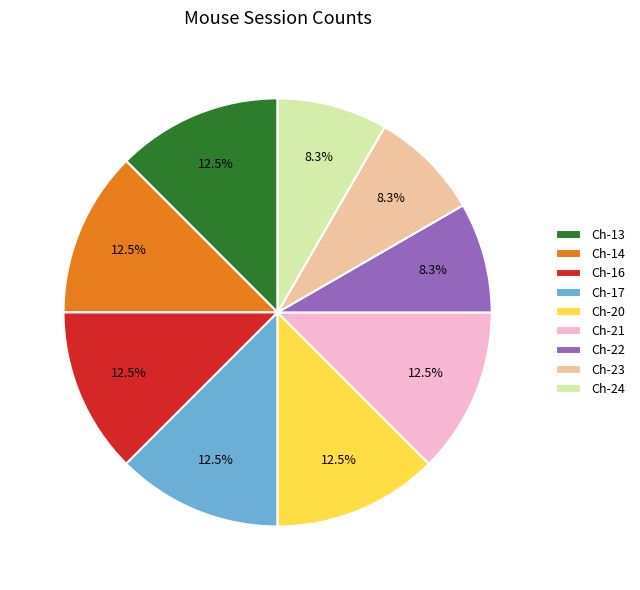

To the nearest percent, what is the combined percentage of Ch-14 and Ch-20?

25%